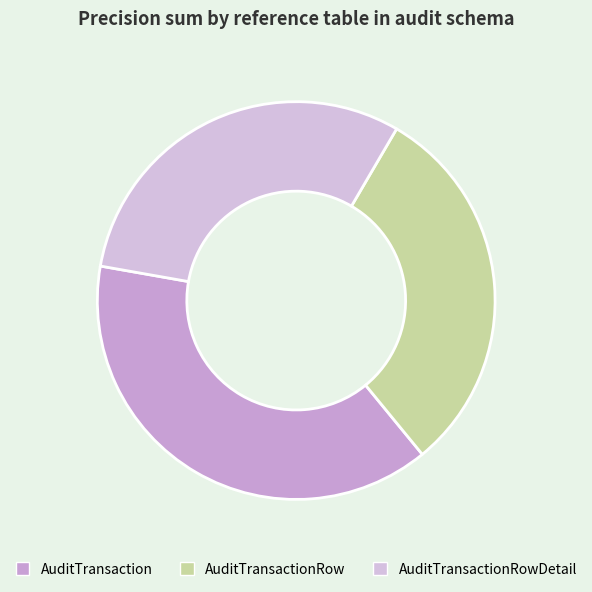

What is the largest slice in the pie chart?

AuditTransaction